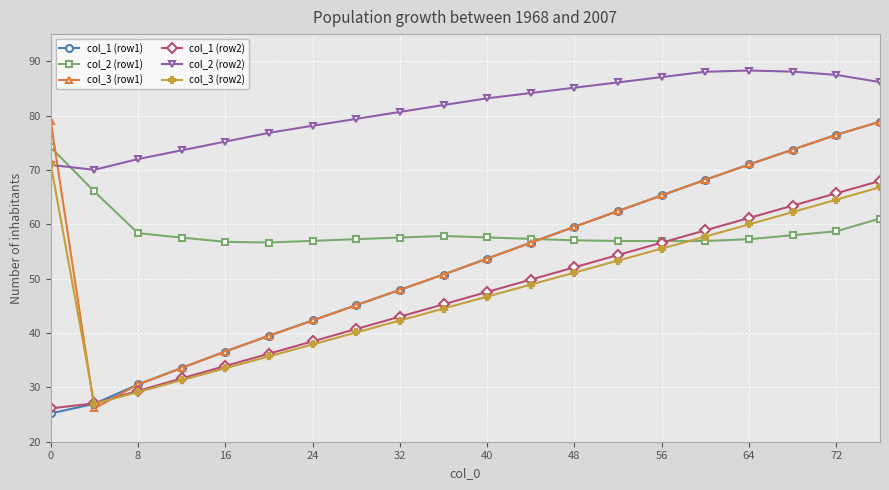

What is the maximum value shown in the chart?

88.3